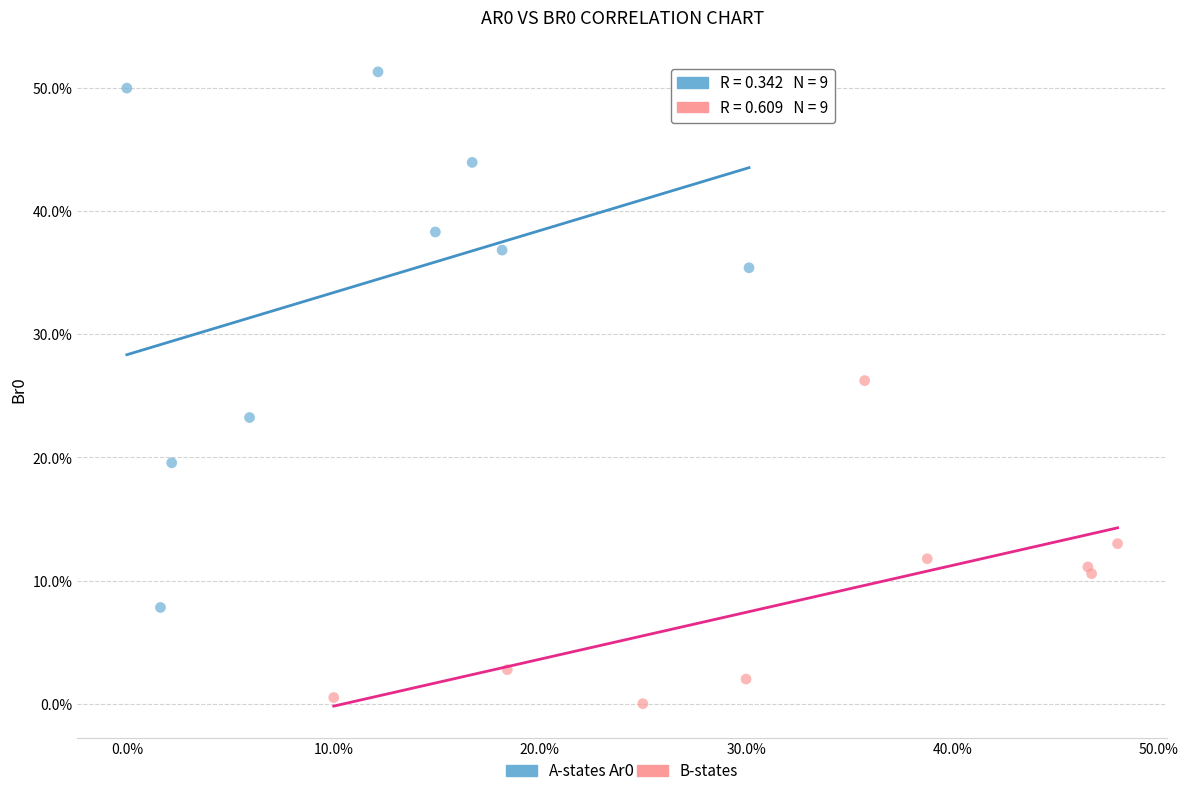

Which series reaches the minimum Y coordinate?

B-states